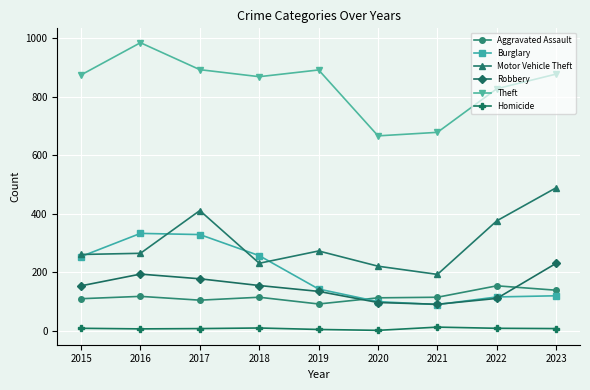

What is the difference between the highest and lowest values at 2022?

818